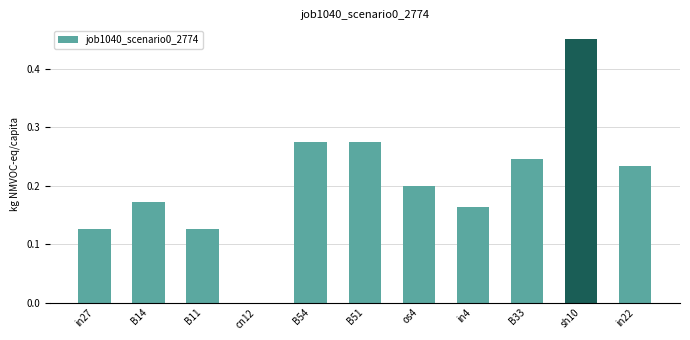

Is it true that the value at in22 is 0.2?

True